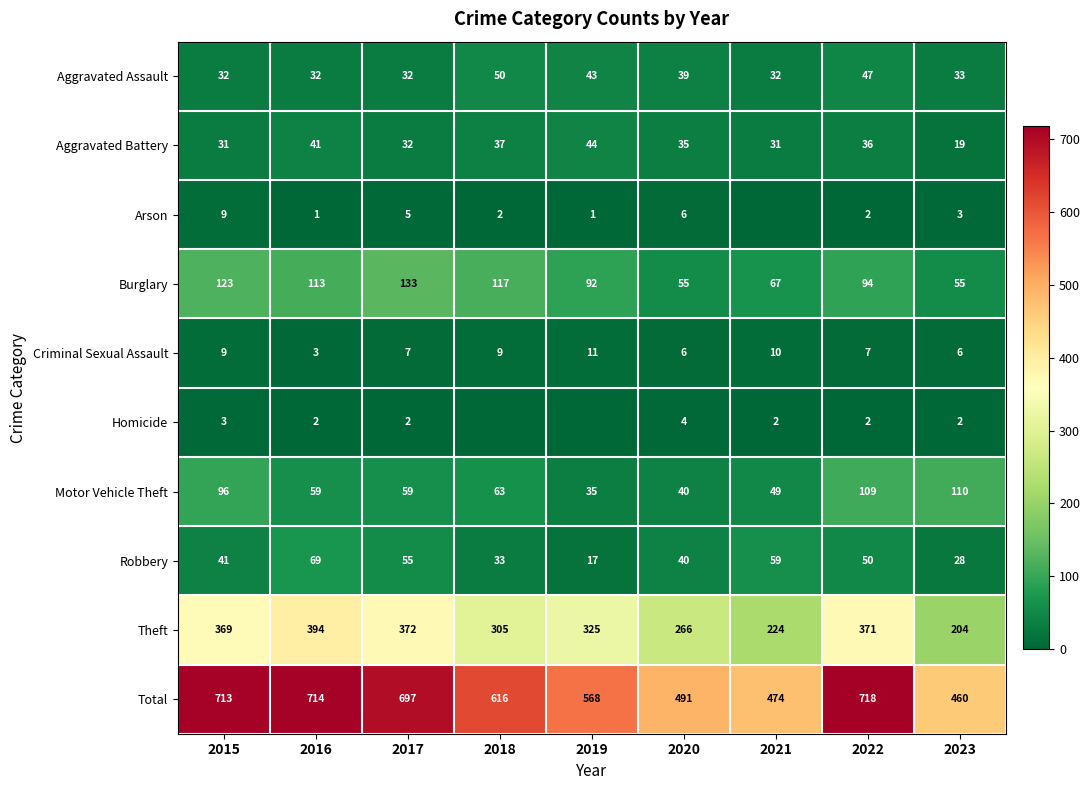

Is it true that Robbery equals 59 at 2021?

True